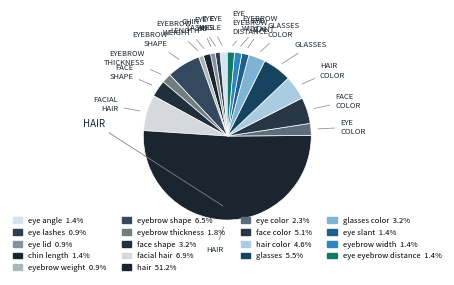

How many segments does this pie chart have?

18